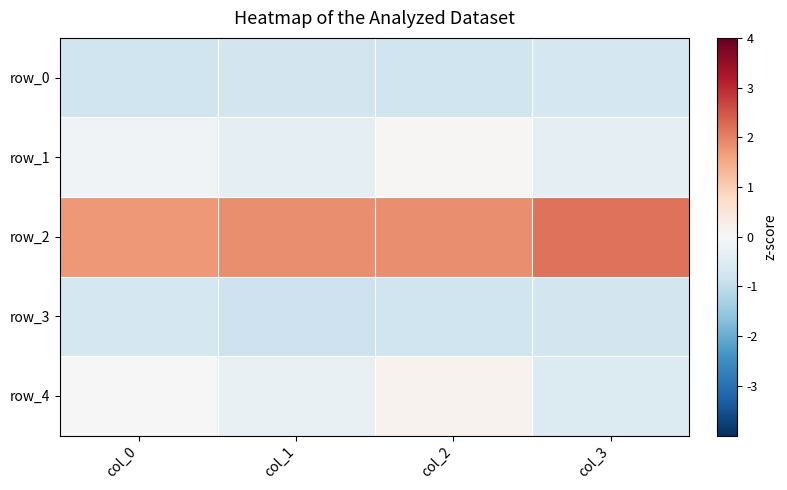

How many series are shown in this chart?

5